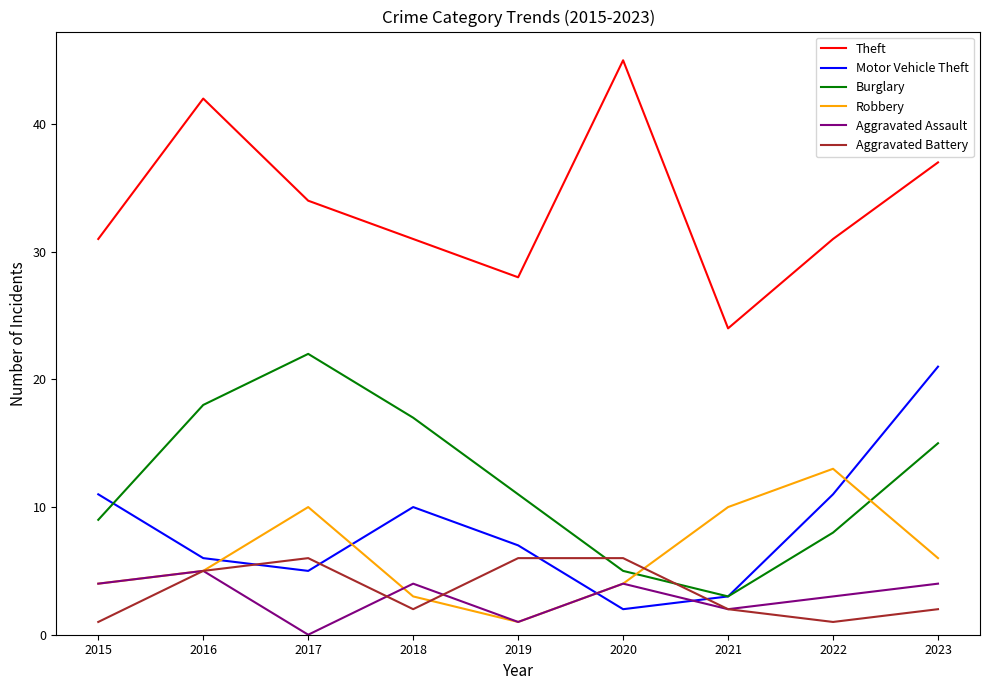

List the series in order of their peak value, highest first.

Theft, Burglary, Motor Vehicle Theft, Robbery, Aggravated Battery, Aggravated Assault